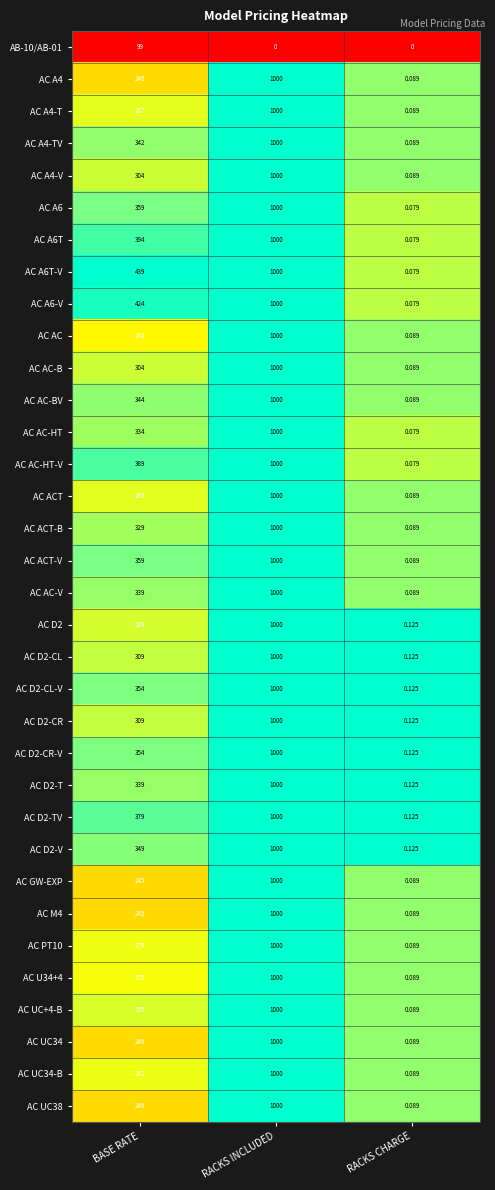

List the labels in order of AC AC-HT-V value, smallest first.

RACKS CHARGE, BASE RATE, RACKS INCLUDED